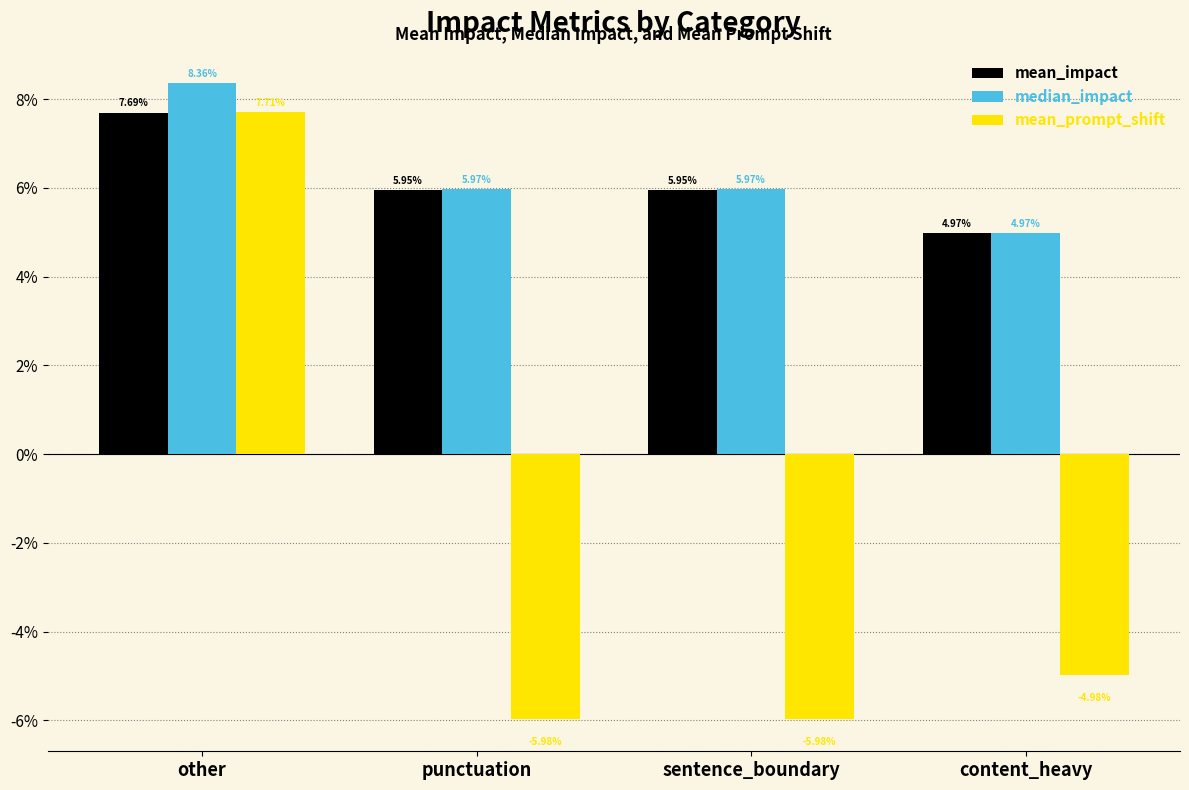

What position from the left is sentence_boundary?

3